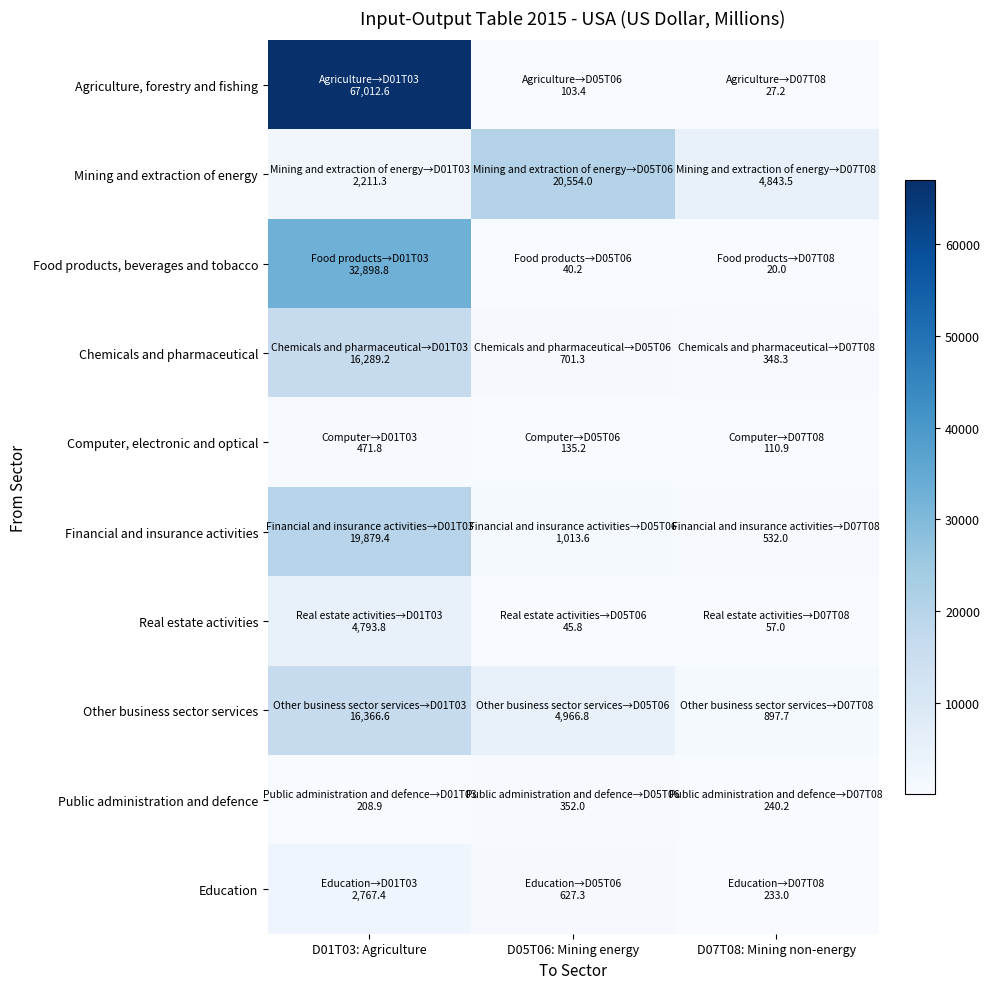

What is the smallest value displayed?

20.0